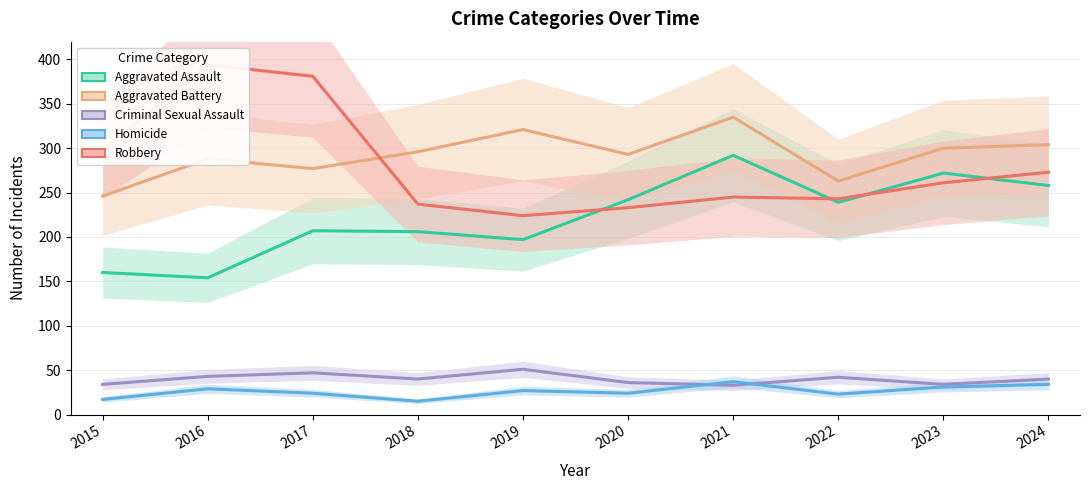

Rank the categories by Aggravated Battery value from lowest to highest.

2015, 2022, 2017, 2016, 2020, 2018, 2023, 2024, 2019, 2021